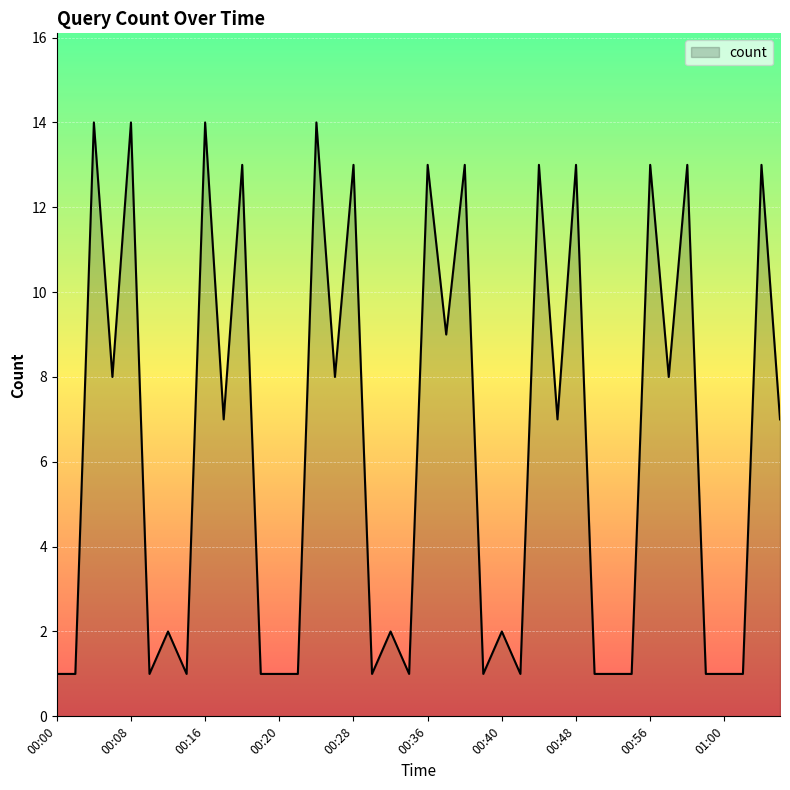

Reading left to right, transcribe all the data shown in this chart.

00:00=1	00:05=1	00:06=14	00:07=8	00:08=14	00:09=1	00:10=2	00:15=1	00:16=14	00:17=7	00:18=13	00:19=1	00:20=1	00:25=1	00:26=14	00:27=8	00:28=13	00:29=1	00:30=2	00:35=1	00:36=13	00:37=9	00:38=13	00:39=1	00:40=2	00:45=1	00:46=13	00:47=7	00:48=13	00:49=1	00:50=1	00:55=1	00:56=13	00:57=8	00:58=13	00:59=1	01:00=1	01:05=1	01:06=13	01:07=7